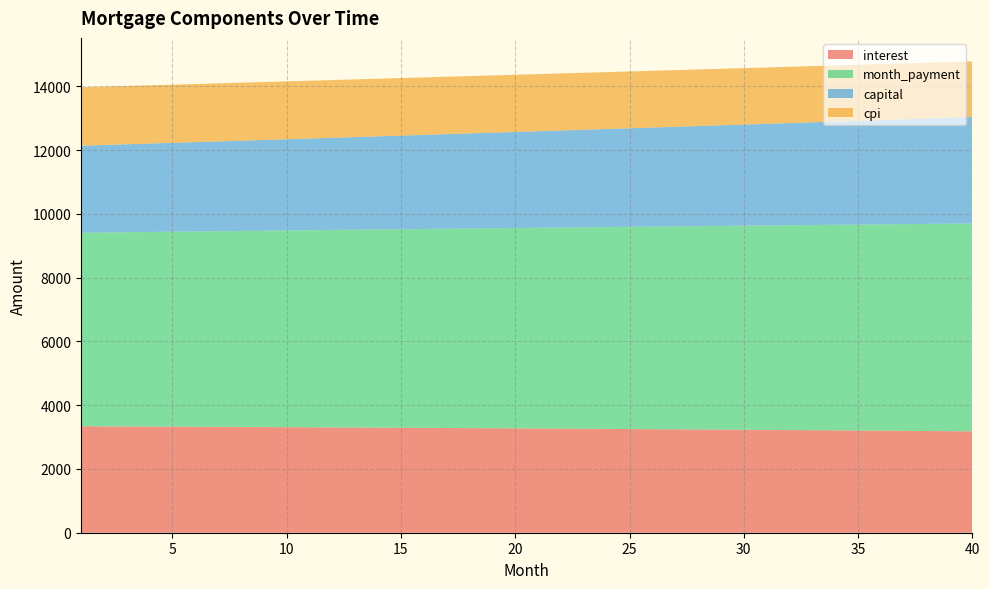

Reading left to right, what are all the values shown in this chart?

interest: 1=3339.4	2=3336.4	3=3333.4	4=3330.3	5=3327.1	6=3323.9	7=3320.7	8=3317.3	9=3314.0	10=3310.5	11=3307.0	12=3303.5	13=3299.9	14=3296.2	15=3292.5	16=3288.8	17=3284.9	18=3281.1	19=3277.1	20=3273.1	21=3269.1	22=3264.9	23=3260.8	24=3256.5	25=3252.2	26=3247.8	27=3243.4	28=3238.9	29=3234.4	30=3229.8	31=3225.1	32=3220.4	33=3215.6	34=3210.7	35=3205.8	36=3200.8	37=3195.7	38=3190.6	39=3185.4	40=3180.2
month_payment: 1=6070.9	2=6082.0	3=6093.2	4=6104.4	5=6115.6	6=6126.8	7=6138.0	8=6149.3	9=6160.5	10=6171.8	11=6183.1	12=6194.5	13=6205.8	14=6217.2	15=6228.6	16=6240.0	17=6251.5	18=6262.9	19=6274.4	20=6285.9	21=6297.4	22=6309.0	23=6320.5	24=6332.1	25=6343.7	26=6355.4	27=6367.0	28=6378.7	29=6390.4	30=6402.1	31=6413.8	32=6425.6	33=6437.4	34=6449.2	35=6461.0	36=6472.9	37=6484.7	38=6496.6	39=6508.5	40=6520.5
capital: 1=2731.5	2=2745.6	3=2759.8	4=2774.1	5=2788.4	6=2802.8	7=2817.3	8=2831.9	9=2846.6	10=2861.3	11=2876.1	12=2891.0	13=2905.9	14=2921.0	15=2936.1	16=2951.3	17=2966.5	18=2981.9	19=2997.3	20=3012.8	21=3028.4	22=3044.0	23=3059.8	24=3075.6	25=3091.5	26=3107.5	27=3123.6	28=3139.8	29=3156.0	30=3172.3	31=3188.7	32=3205.2	33=3221.8	34=3238.5	35=3255.2	36=3272.1	37=3289.0	38=3306.0	39=3323.1	40=3340.3
cpi: 1=1831.7	2=1830.0	3=1828.3	4=1826.6	5=1824.8	6=1823.0	7=1821.2	8=1819.3	9=1817.5	10=1815.5	11=1813.6	12=1811.6	13=1809.6	14=1807.6	15=1805.5	16=1803.4	17=1801.3	18=1799.1	19=1796.9	20=1794.7	21=1792.4	22=1790.1	23=1787.8	24=1785.4	25=1783.0	26=1780.6	27=1778.2	28=1775.7	29=1773.1	30=1770.6	31=1768.0	32=1765.3	33=1762.7	34=1760.0	35=1757.2	36=1754.4	37=1751.6	38=1748.8	39=1745.9	40=1743.0